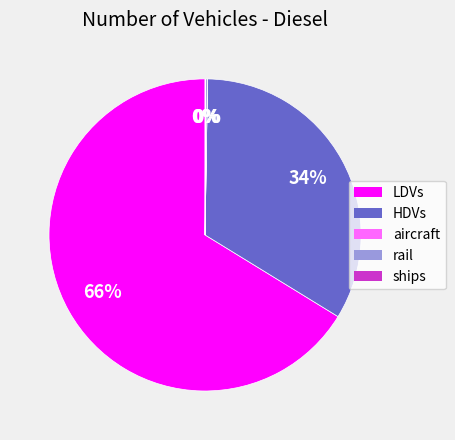

Is it true that HDVs is 34% of the pie?

True